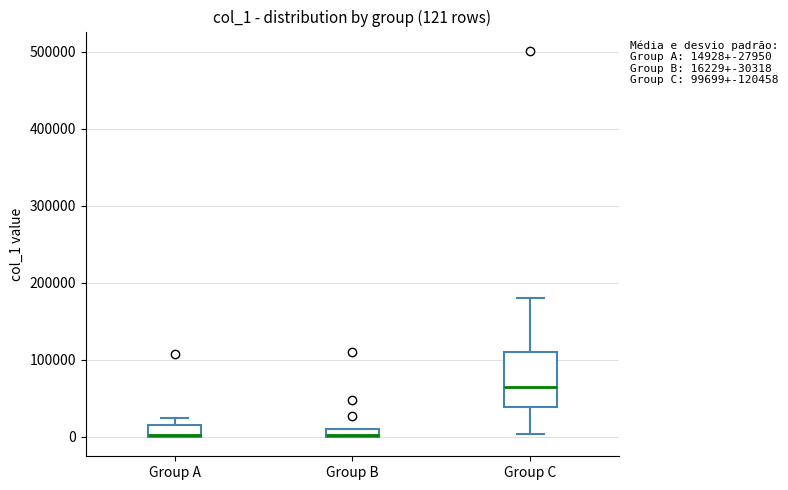

Which box has the highest median line?

Group C